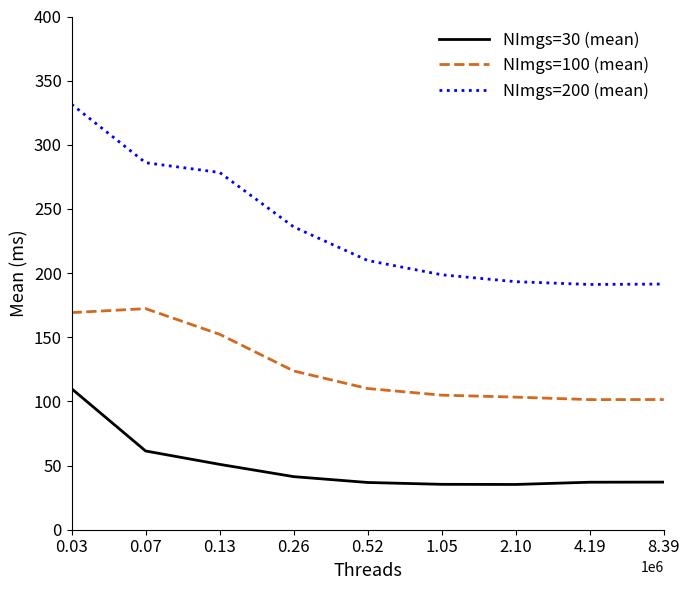

Which series has the largest total across all categories?

NImgs=200 (mean)